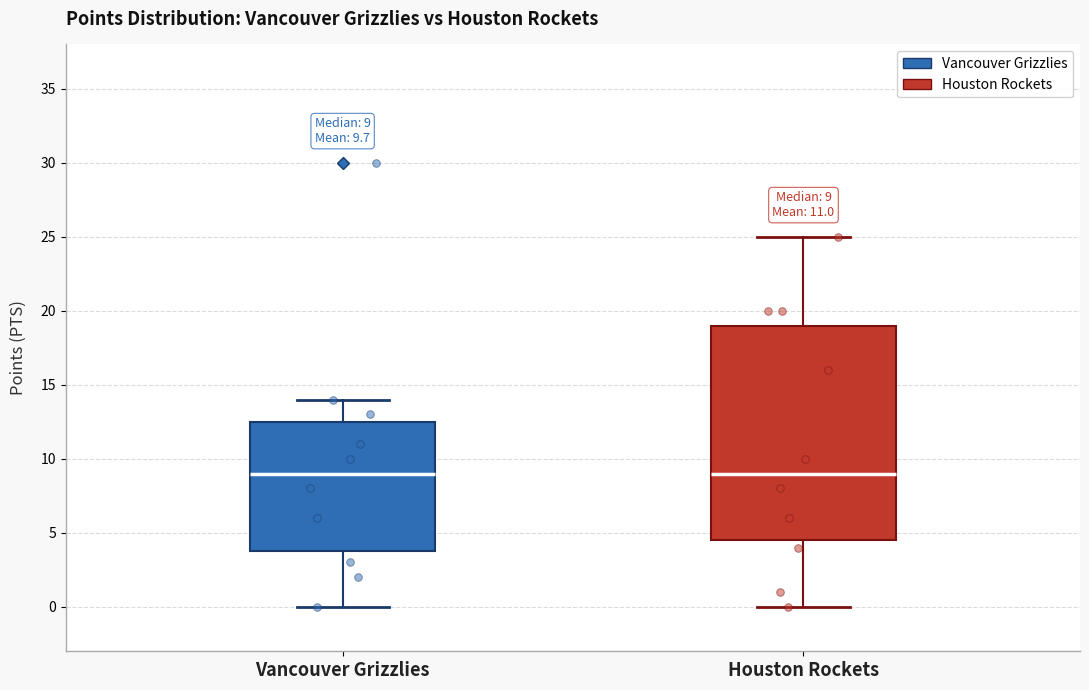

Comparing the boxes themselves (not the whiskers), which one is the tallest?

Houston Rockets